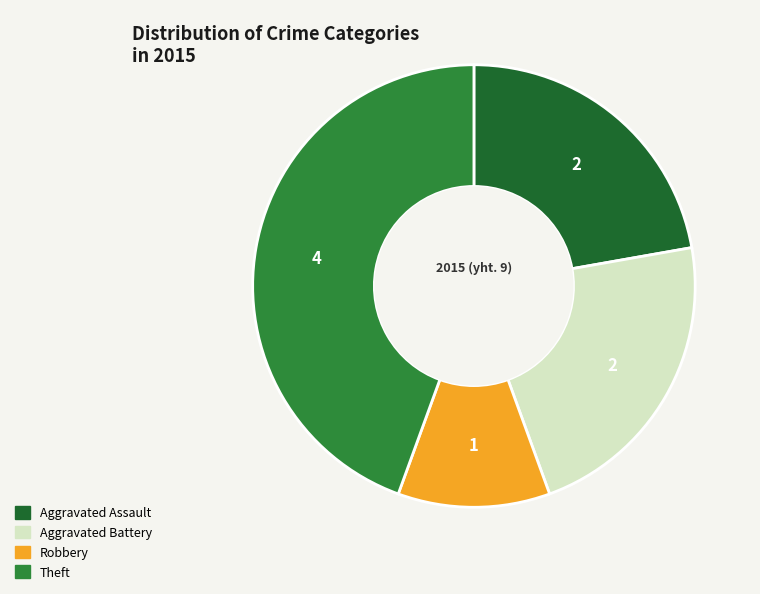

Is Aggravated Assault the majority of the pie?

No